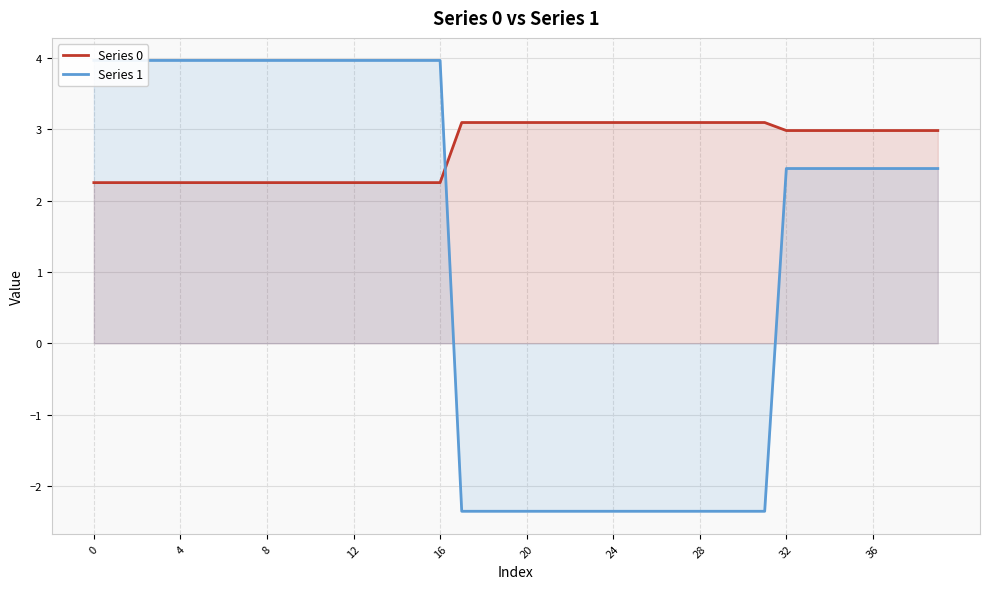

Between 24 and 15, which is larger?

24